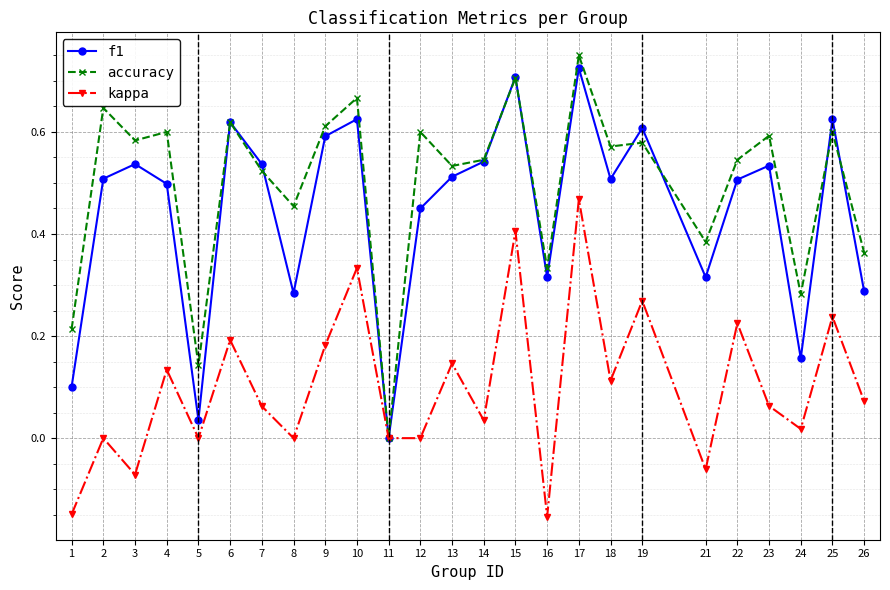

At which category is the sum across all series the highest?

17